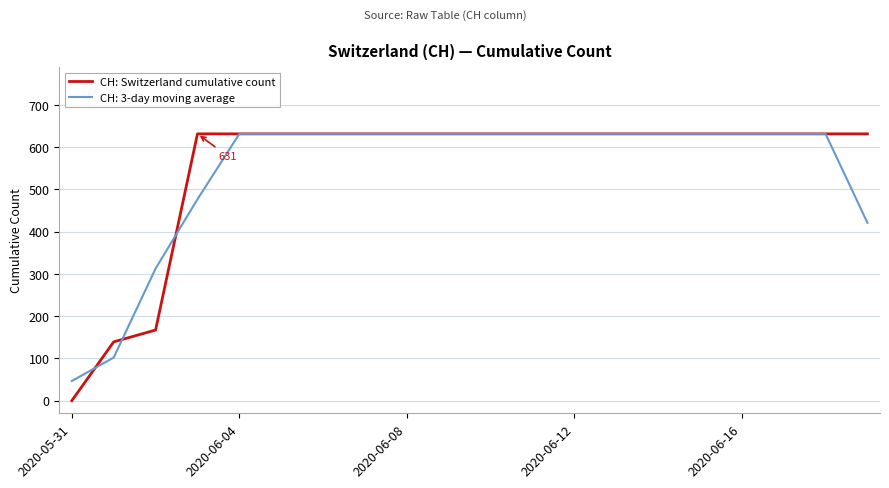

What is the maximum value for CH: Switzerland cumulative count?

631.0